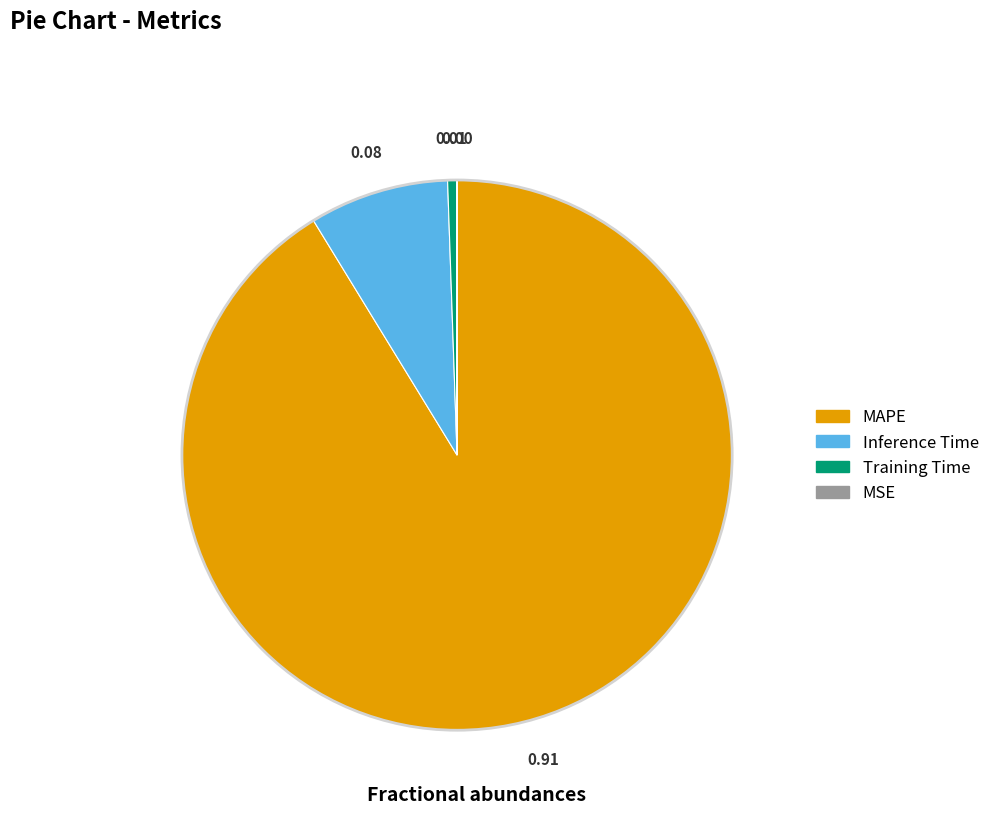

Does MAPE represent more than half of the total?

Yes